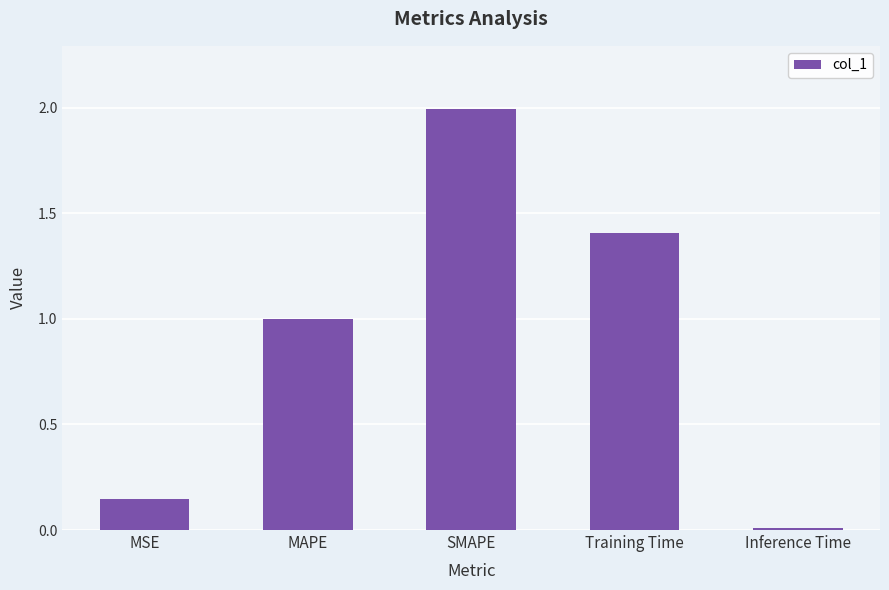

What is the label of the 2nd bar from the right?

Training Time